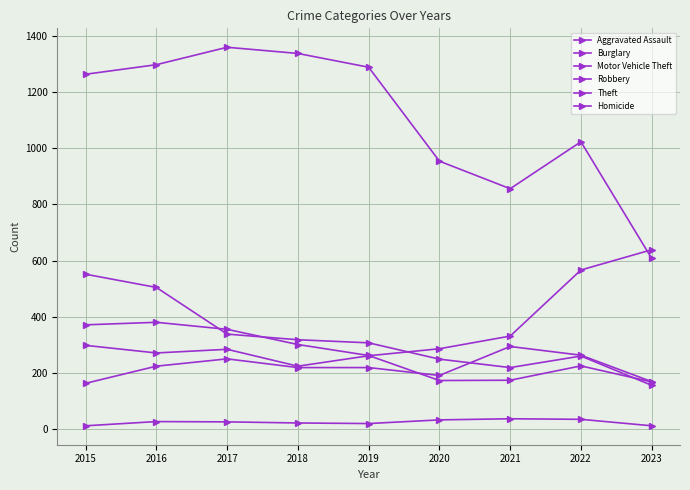

Which category has the lowest value in the Theft series?

2023